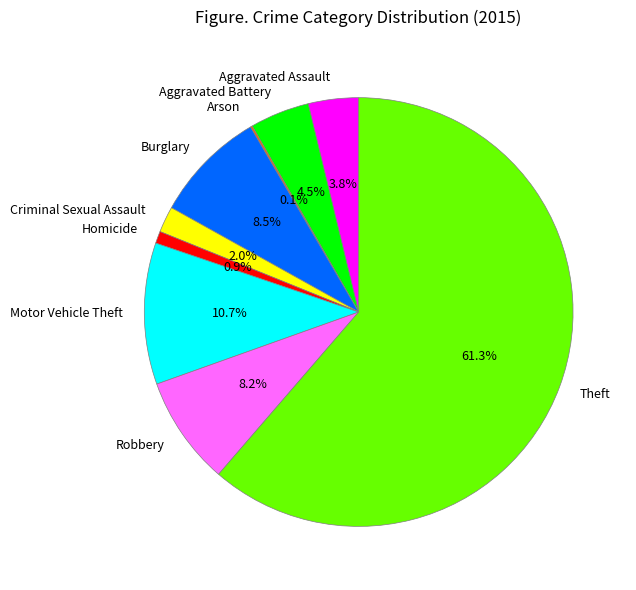

Do Criminal Sexual Assault and Burglary together represent more than half of the pie?

No